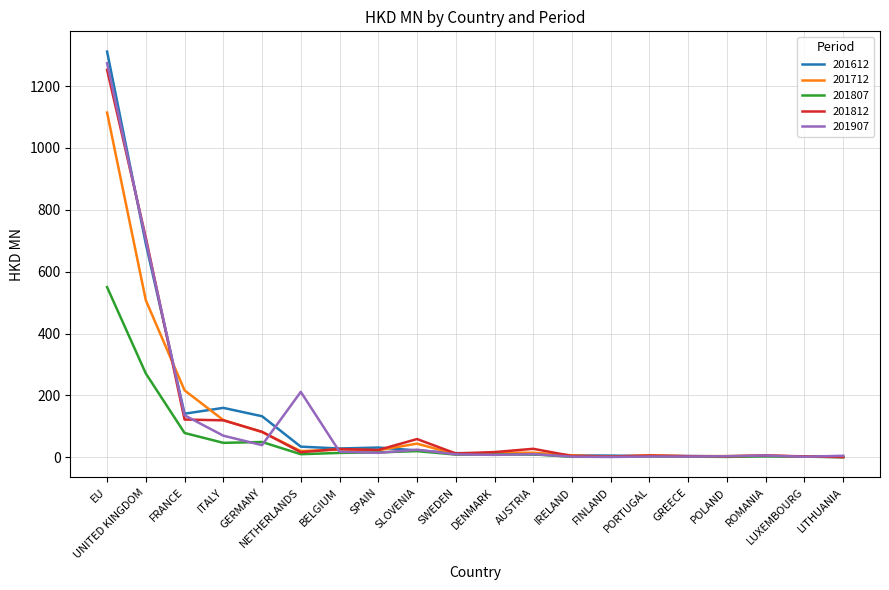

What are all the series names shown in the legend?

201612, 201712, 201807, 201812, 201907